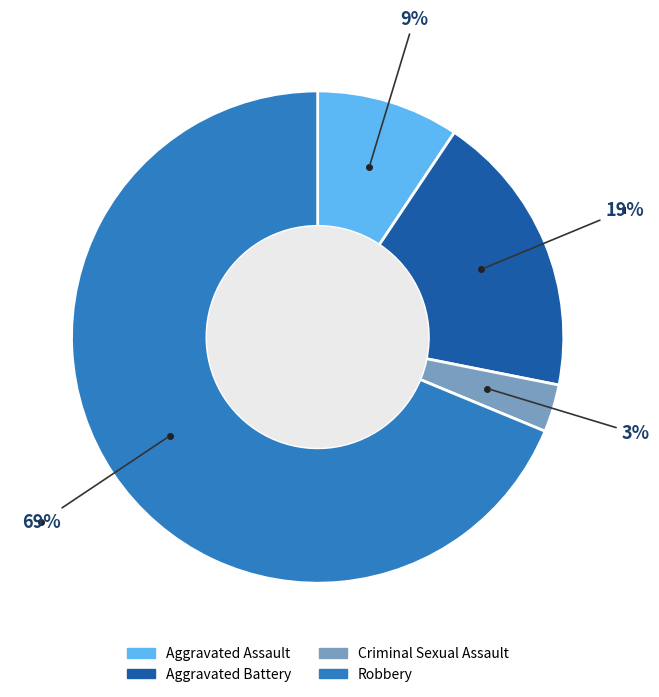

Is it true that Criminal Sexual Assault is 3% of the pie?

True